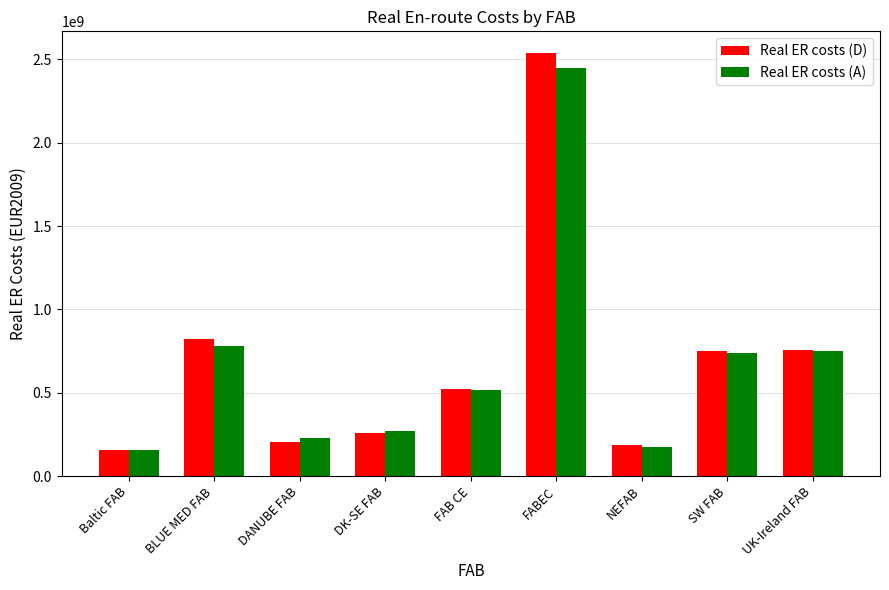

What is the difference between the highest and lowest values at DK-SE FAB?

16297469.4